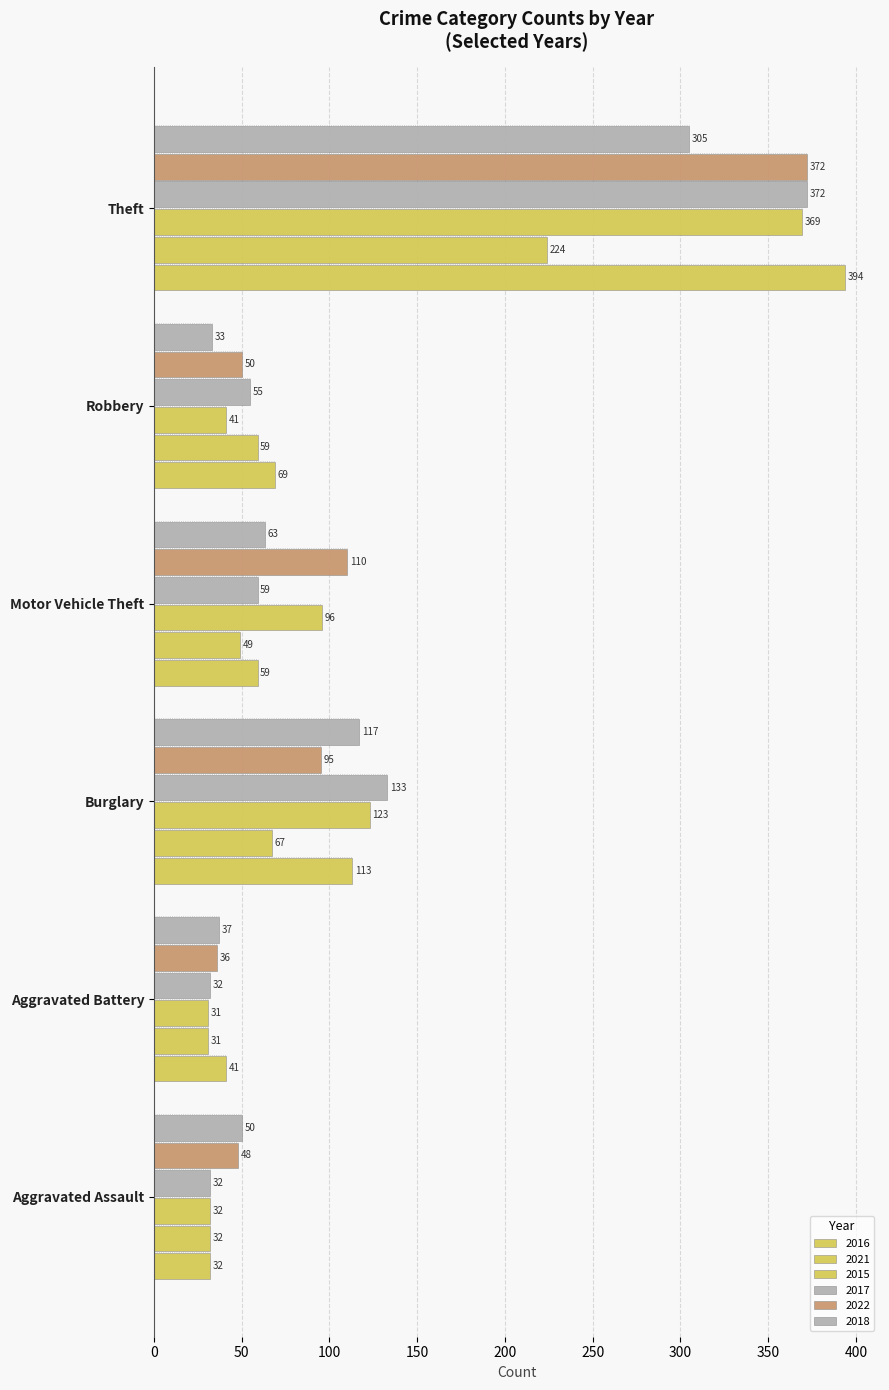

What is the difference between the second highest and minimum values in the 2017 series?

101